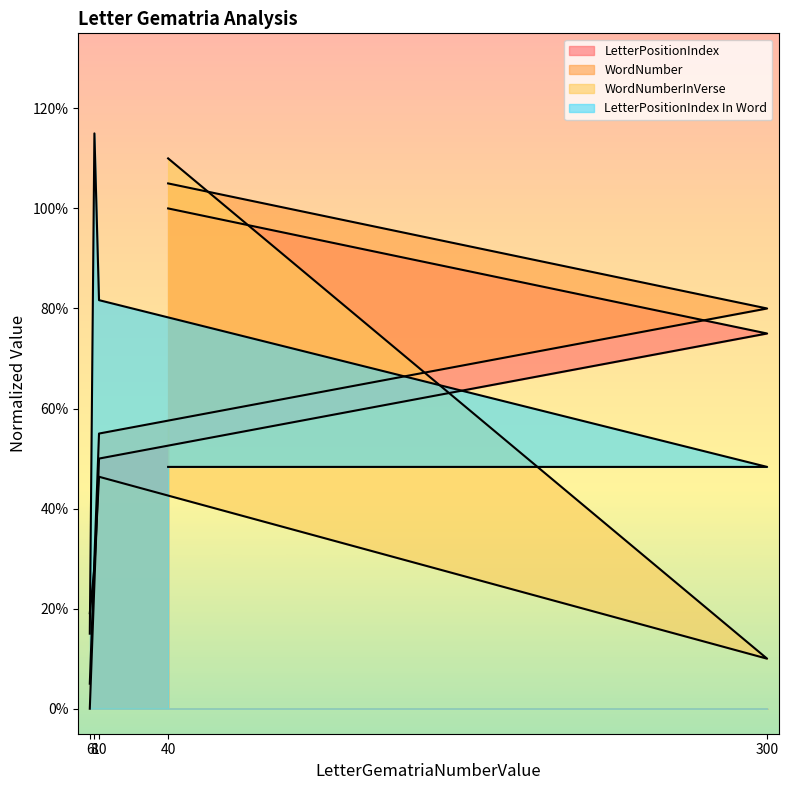

What is the difference between the maximum and minimum values in the WordNumber series?

1.0